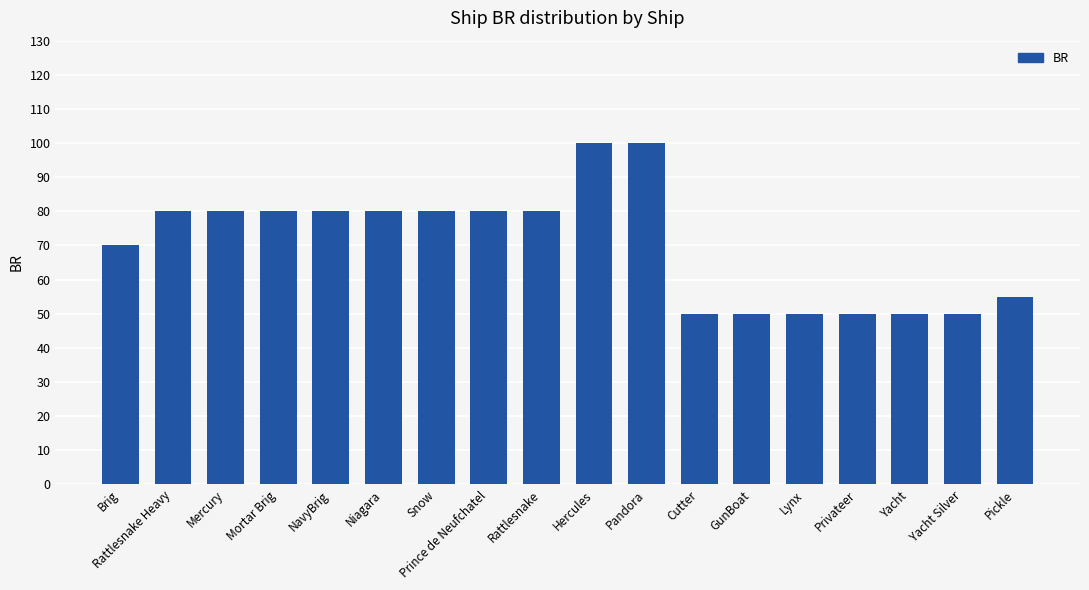

What position from the right is Prince de Neufchatel?

11